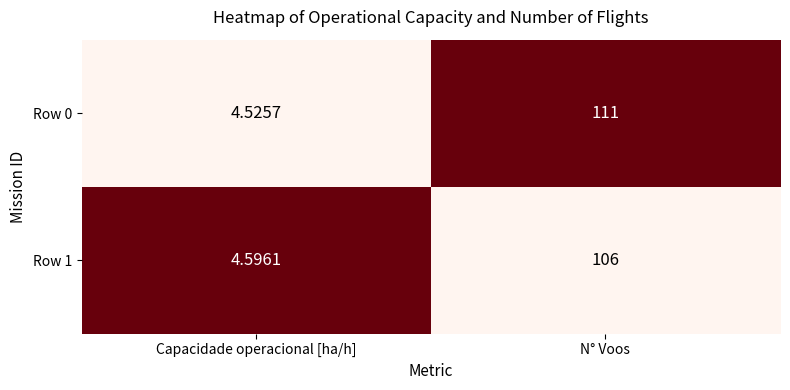

What is the spread (max minus min) of values at Capacidade operacional [ha/h]?

0.1